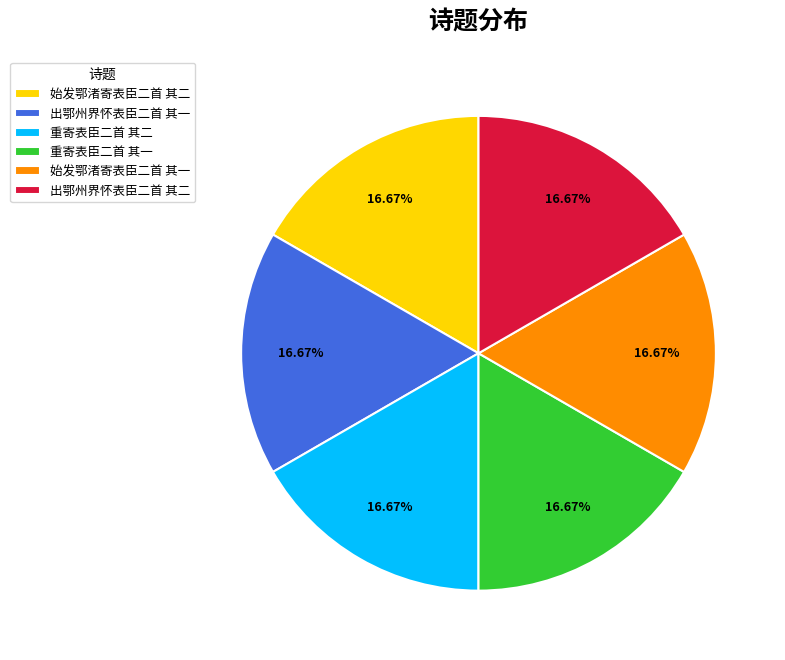

Approximately how many times larger is the value at 重寄表臣二首 其一 compared to 出鄂州界怀表臣二首 其二?

1.0